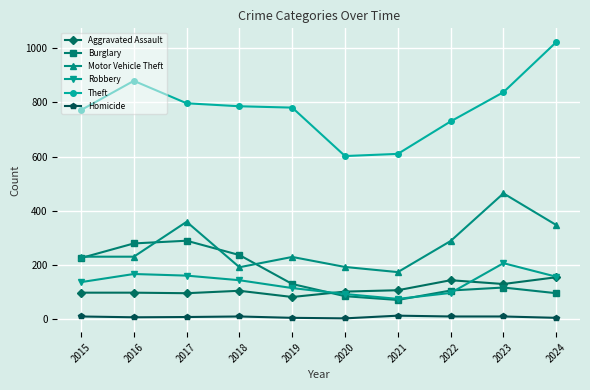

What are all the series names shown in the legend?

Aggravated Assault, Burglary, Motor Vehicle Theft, Robbery, Theft, Homicide